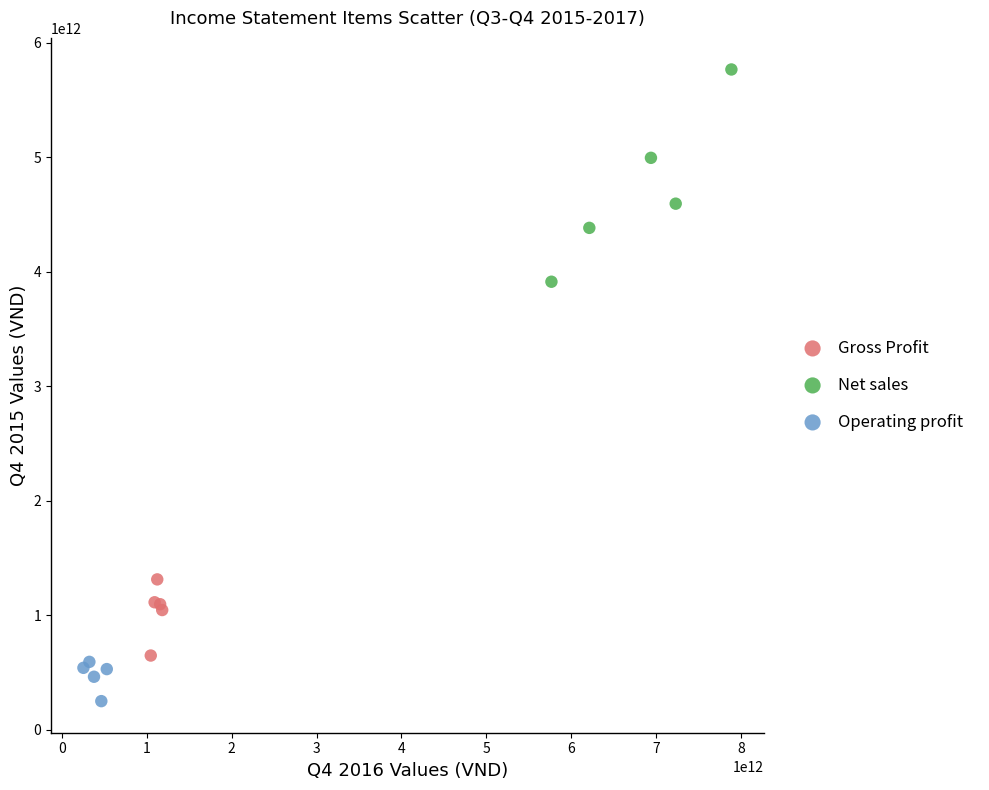

Which series has the largest Y range (max minus min)?

Net sales